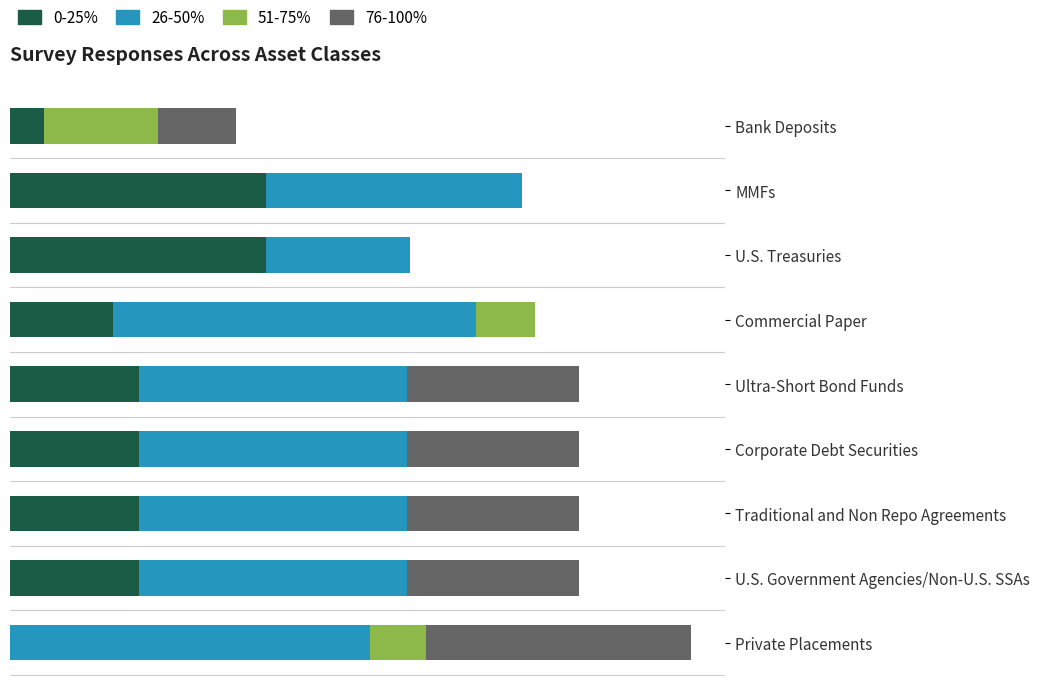

What is the difference between the second highest and second lowest values in the 26-50% series?

81.7